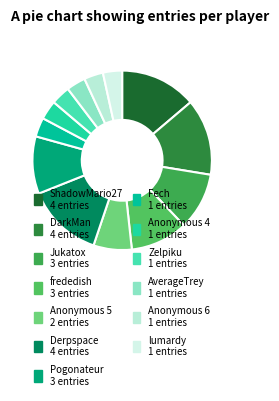

Approximately how many times larger is the value at AverageTrey compared to Zelpiku?

1.0